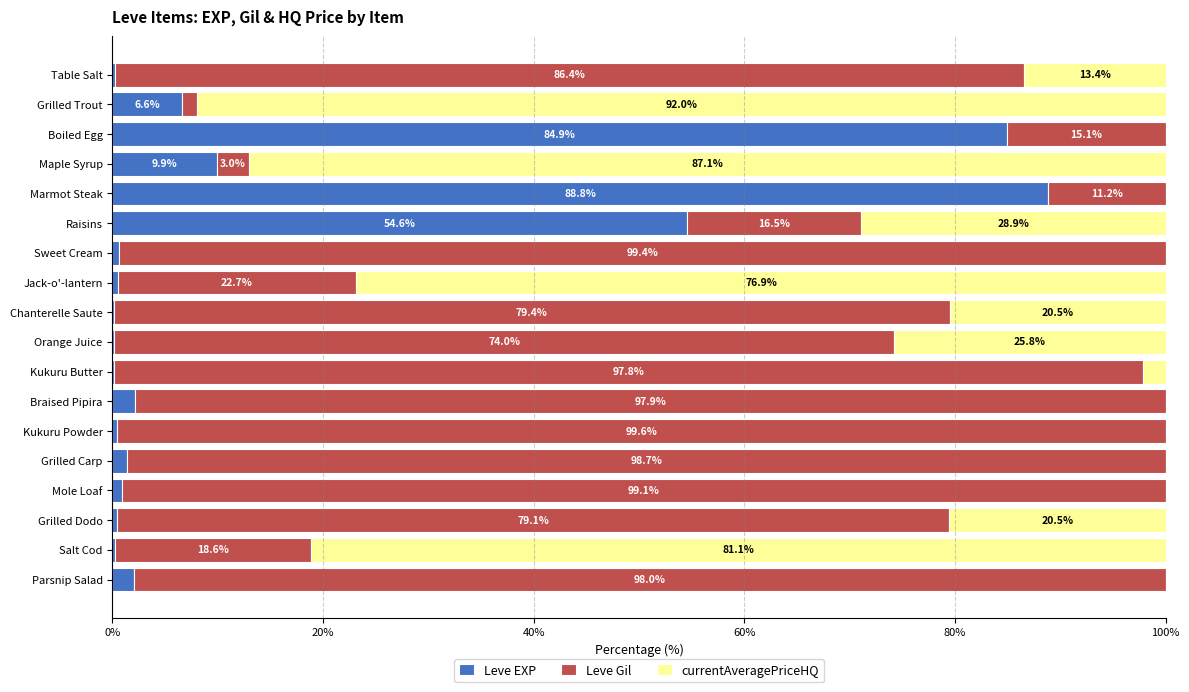

True or false: Leve EXP has a value of 154.3 at Marmot Steak.

False